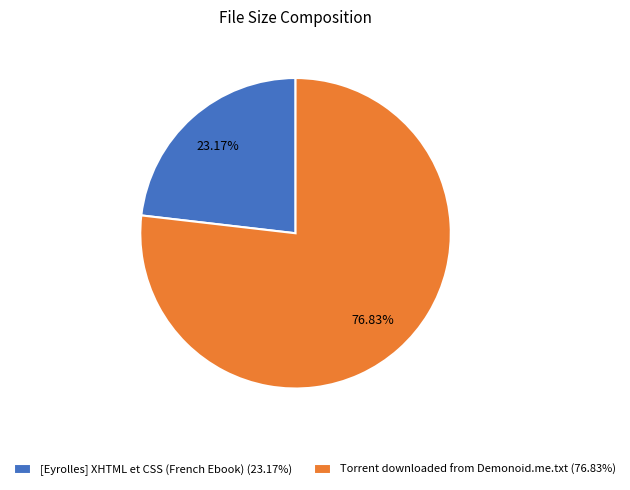

Does [Eyrolles] XHTML et CSS (French Ebook) account for over 50% of the chart?

No